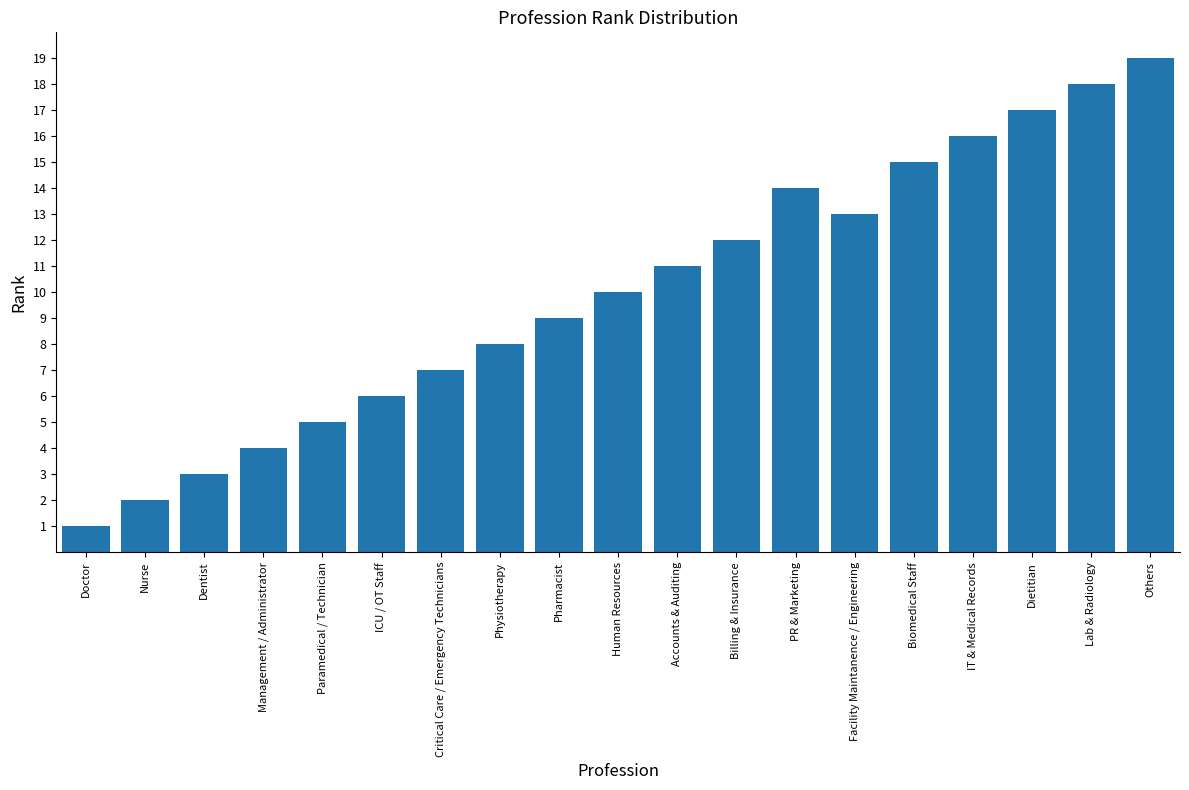

What is the smallest value displayed?

1